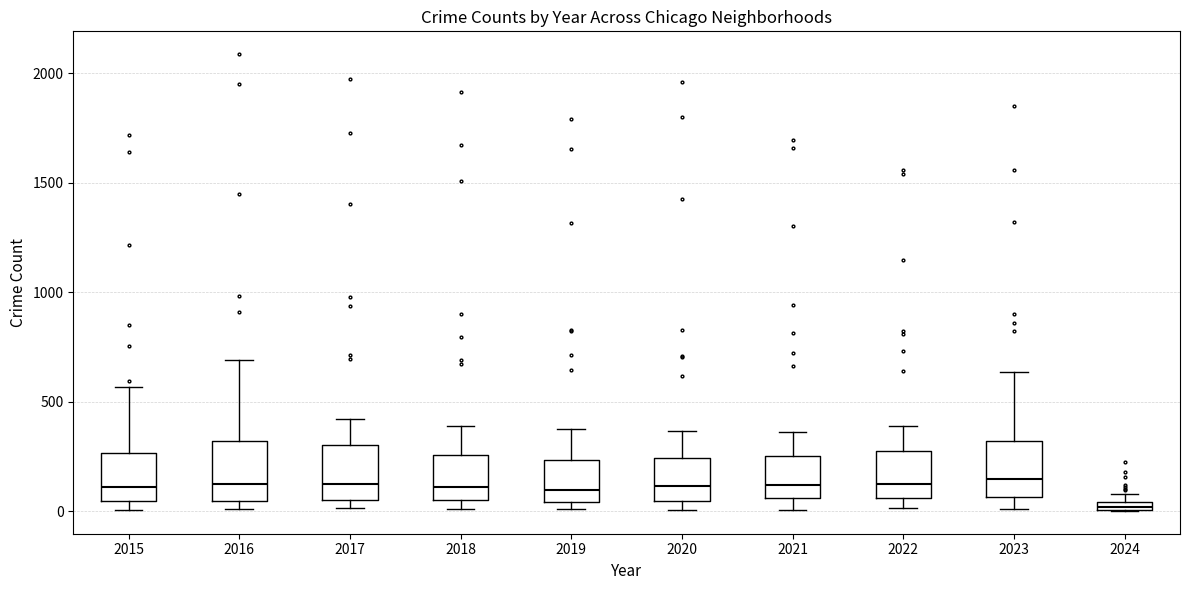

Which box has the lowest median line?

2024